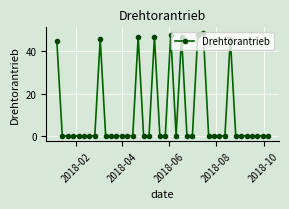

Does the chart have visible grid lines?

Yes